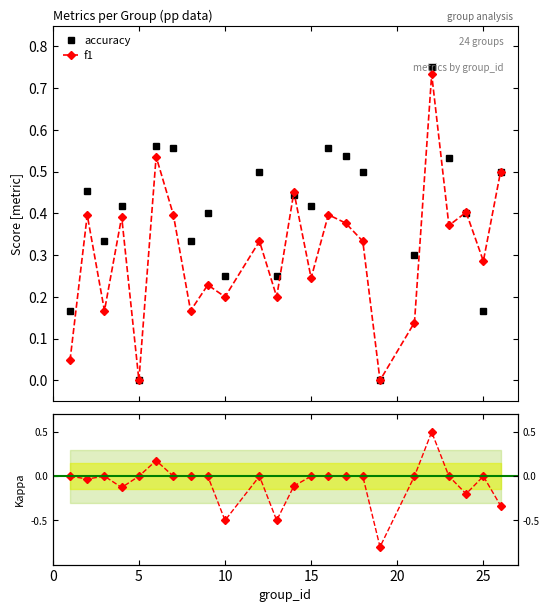

In accuracy, how many points are lower than both neighbors (excluding endpoints)?

8